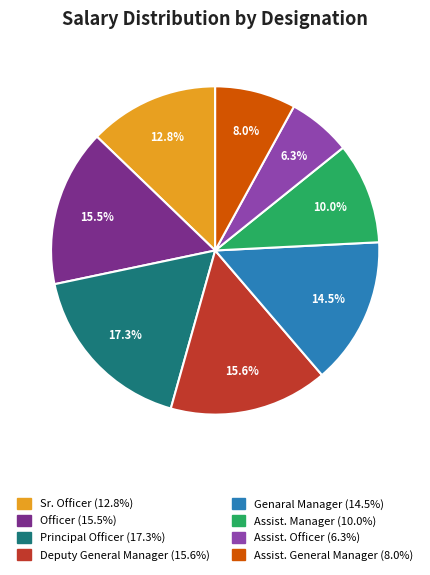

Does any single category account for the majority?

No